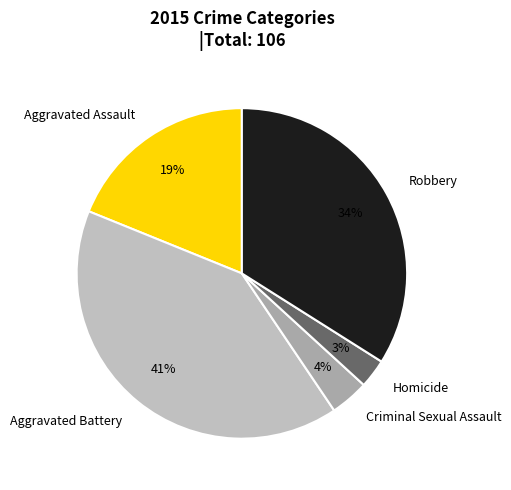

What is the smallest slice in the pie chart?

Homicide